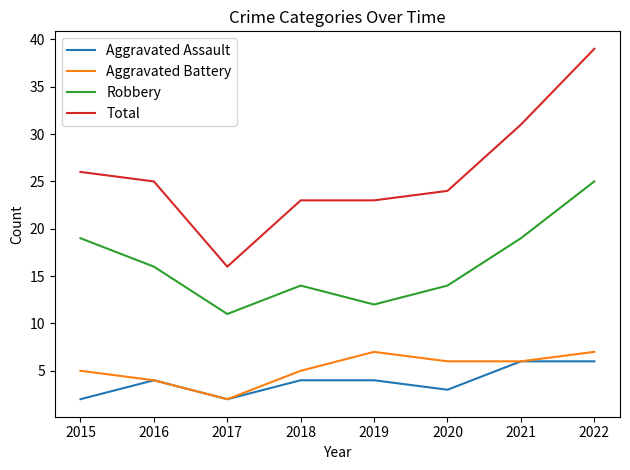

What is the difference between the highest and lowest values at 2021?

25